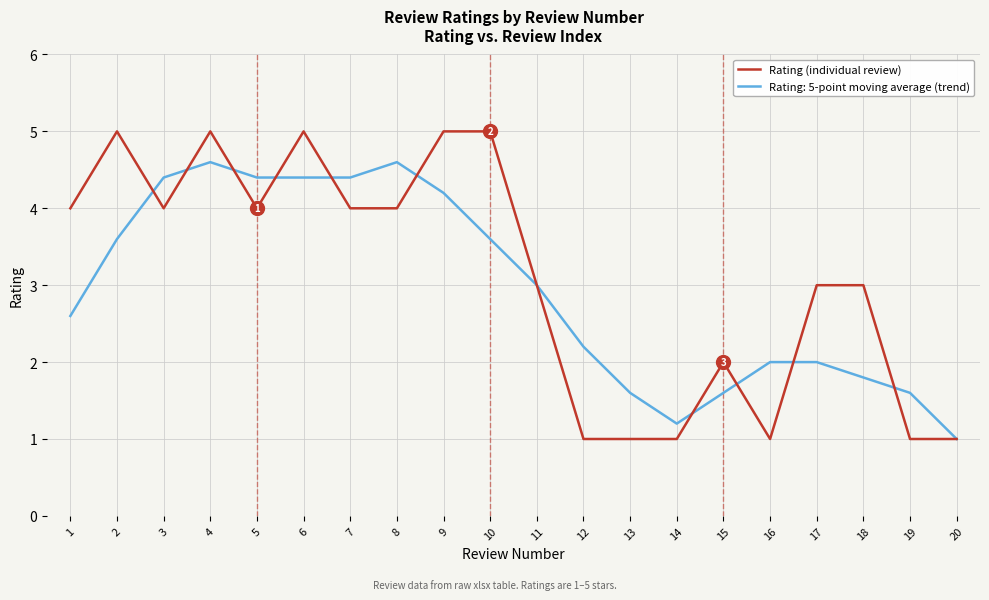

What is the spread (max minus min) of values at 7?

0.4